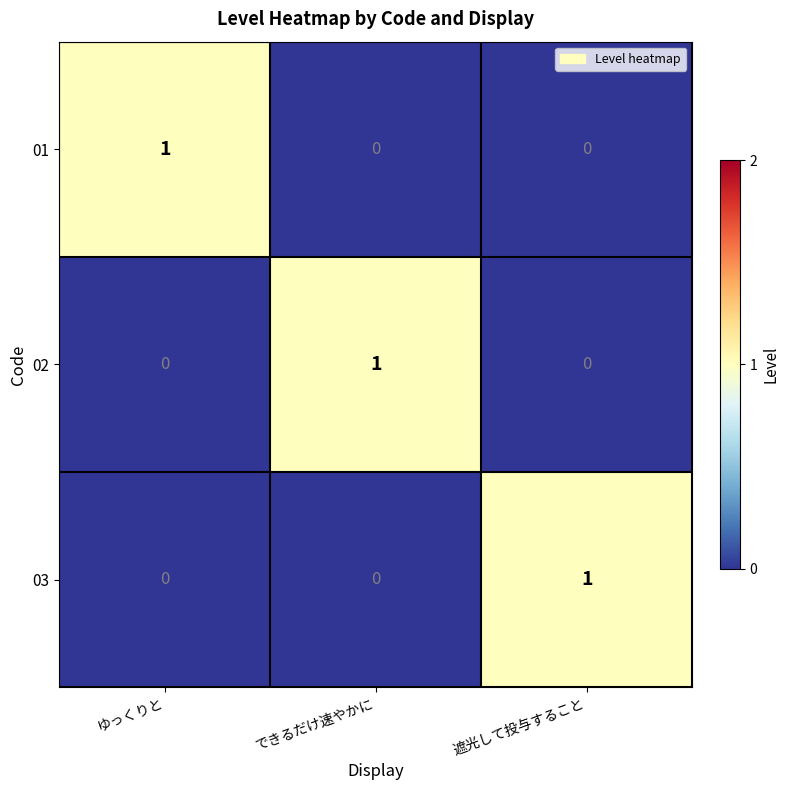

How many 01 values are between 0 and 1?

3